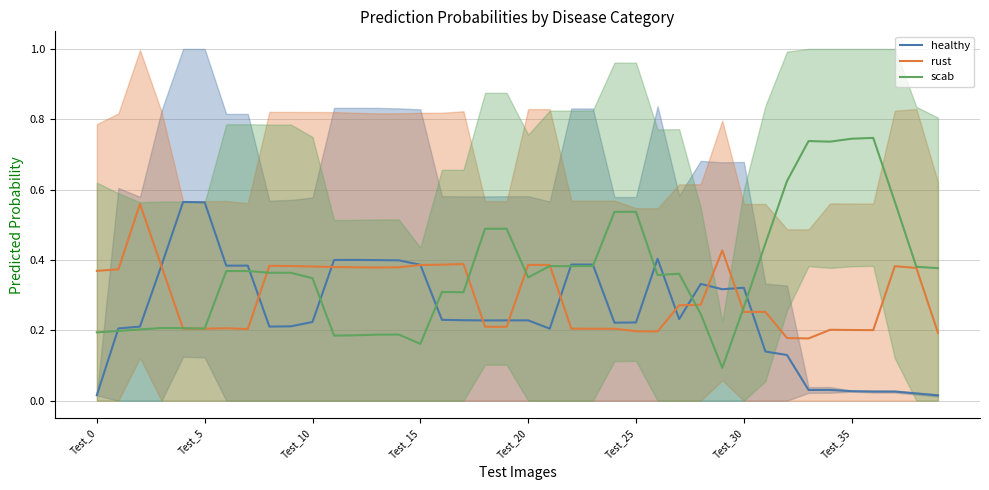

Between 9 and 20, which series saw the biggest shift?

healthy